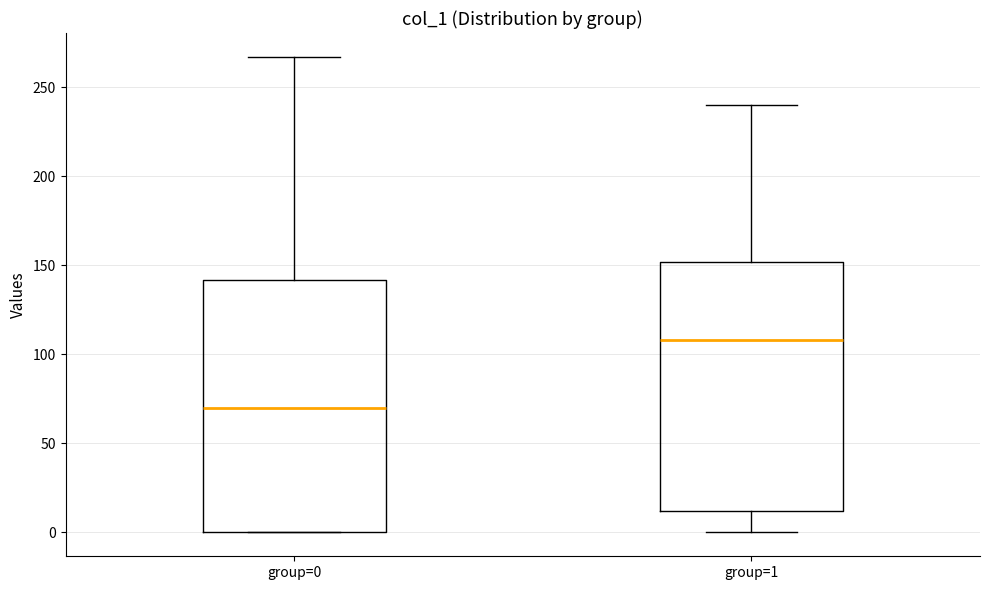

Which box has the lowest median line?

group=0